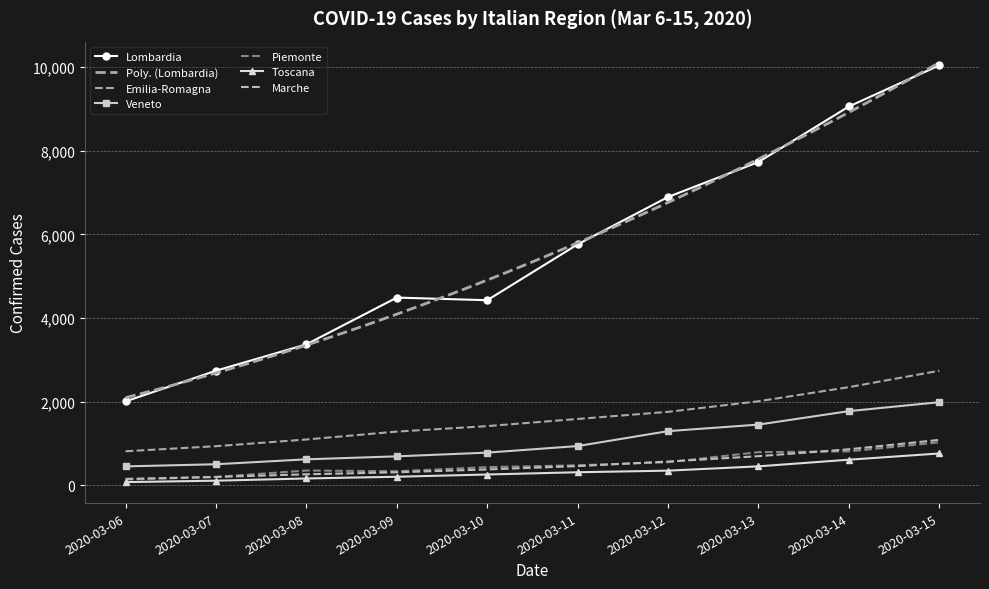

What is the average value of the Toscana series?

332